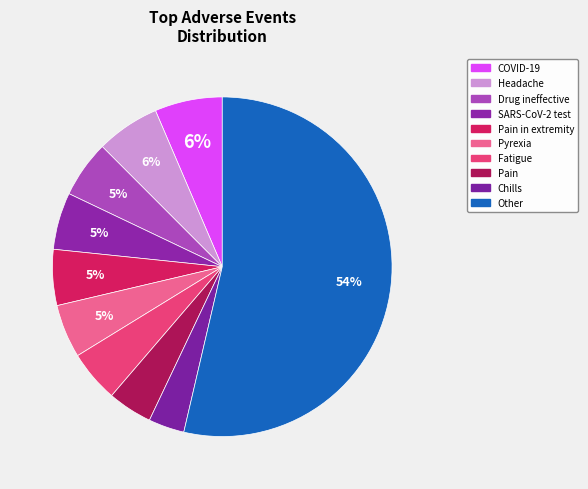

Which slice is the largest?

Other